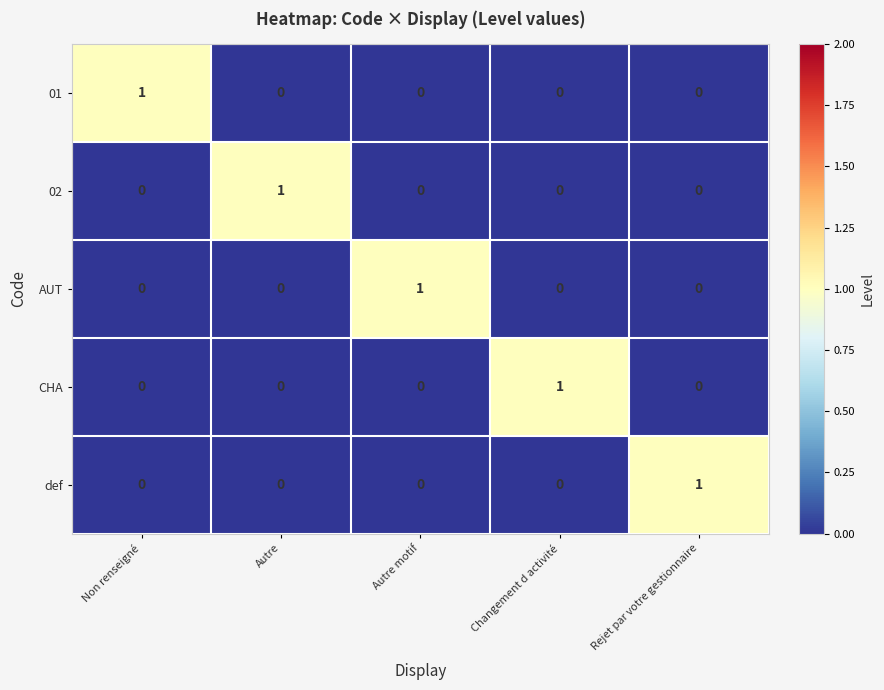

Count the 01 values in the range 0 to 1.

5